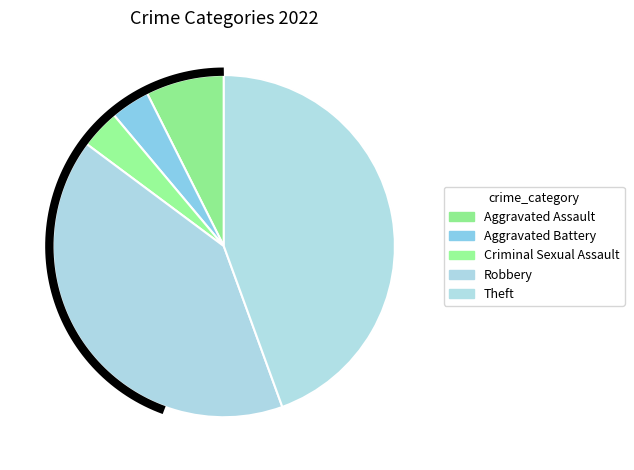

Which category has the smallest portion of the pie?

Aggravated Battery